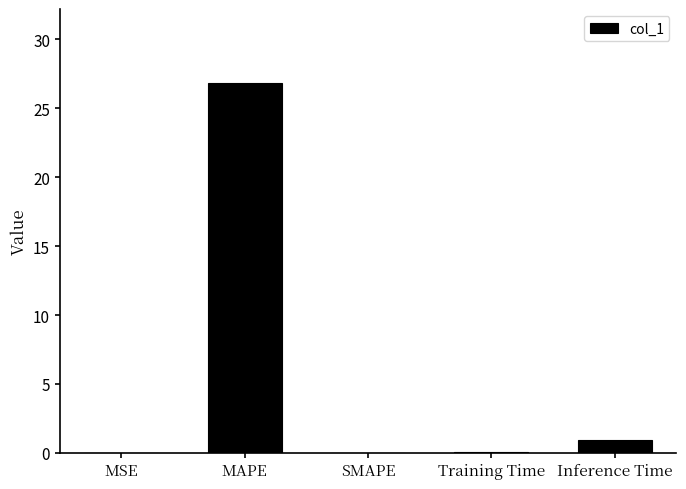

True or false: the data shows 9.7 at MAPE.

False